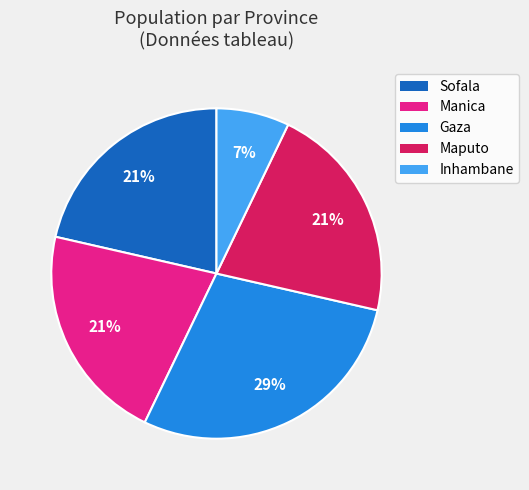

To the nearest percent, what is the average slice percentage?

20%